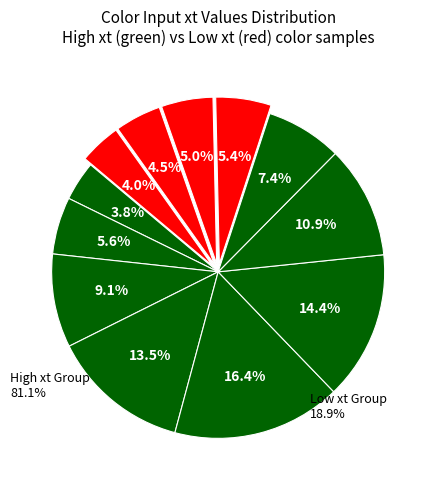

Count the number of slices in the pie.

12